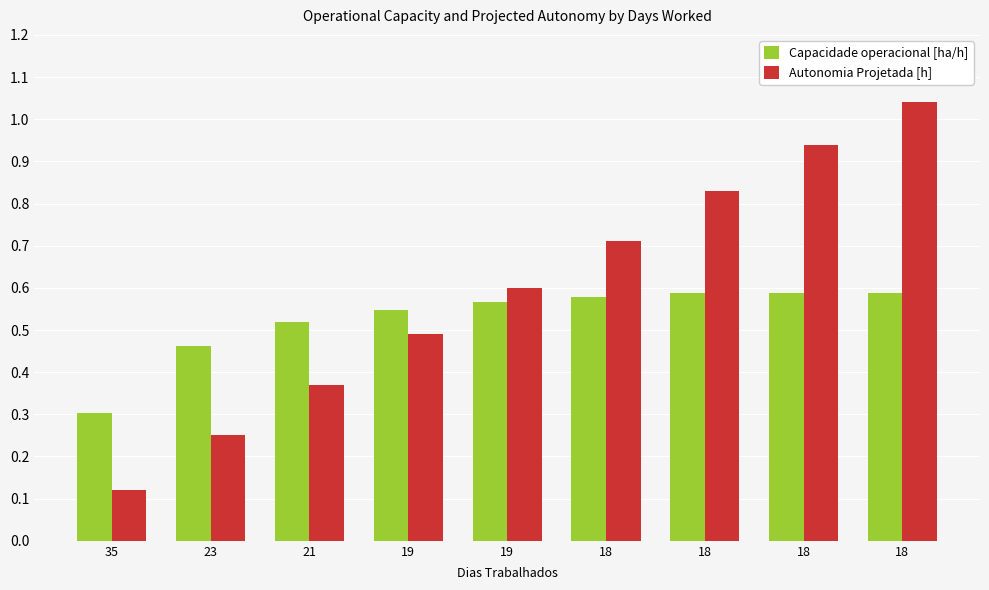

Does the chart contain any negative values?

No